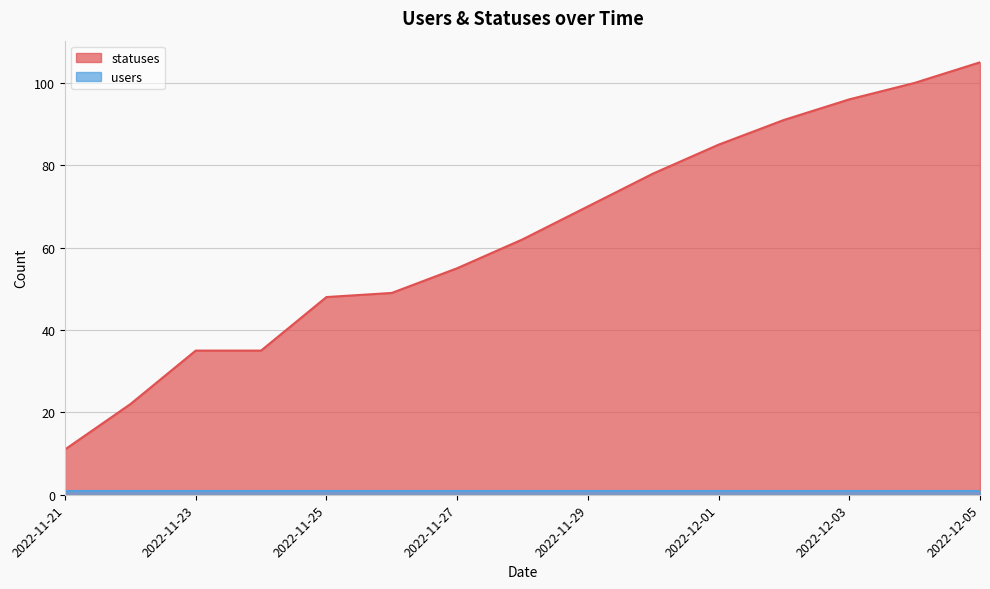

Which series has the largest total across all categories?

statuses